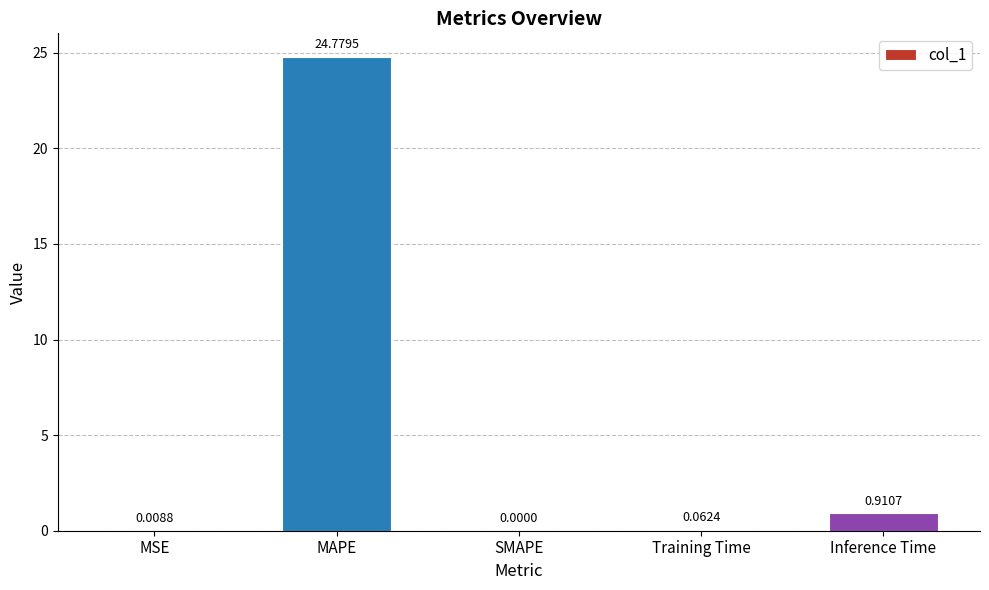

Which label corresponds to the largest value in the chart?

MAPE